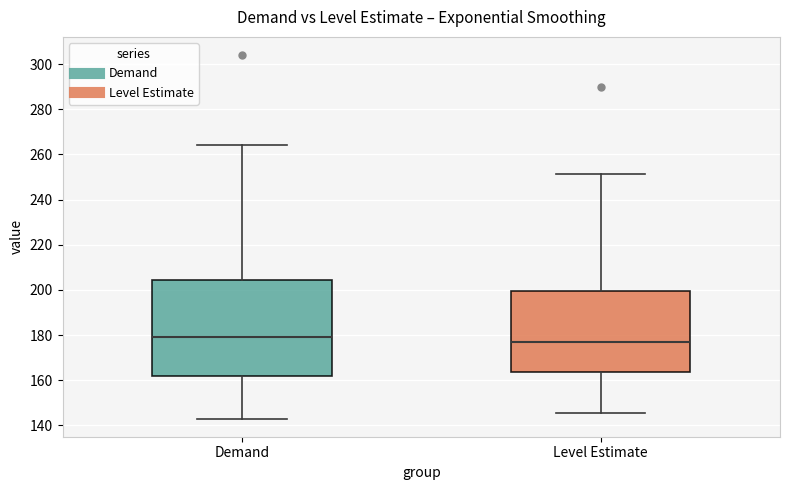

Reading left to right, read every box against the y-axis: the position of its median line, the range the box covers, and the ends of its whiskers. The values are not printed on the chart, so give them approximately, as read against the axis.

Demand: median 180, box 162 to 204, whiskers 144 to 264
Level Estimate: median 178, box 164 to 200, whiskers 146 to 252